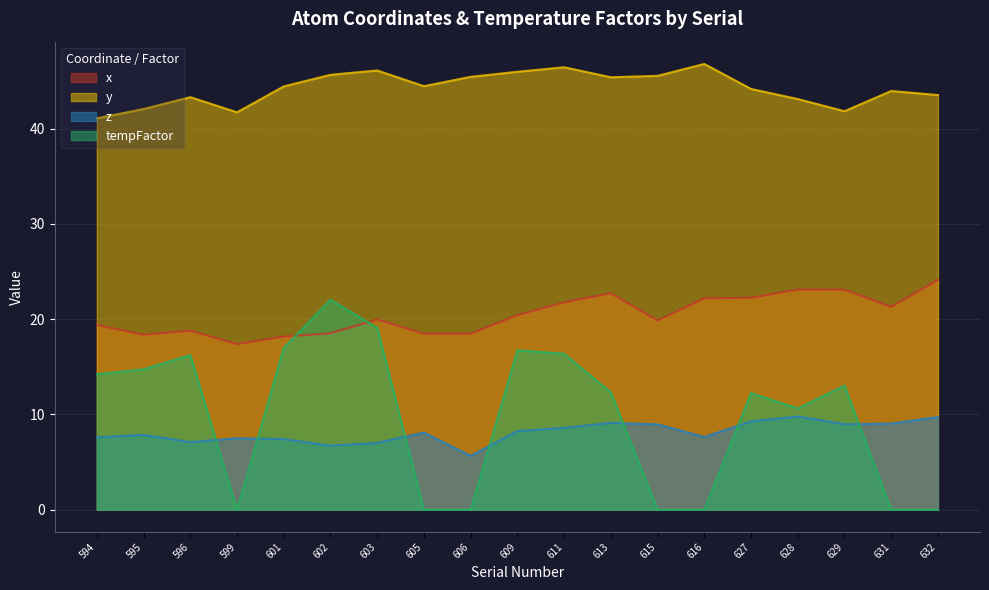

At which label is tempFactor closest to 11?

628